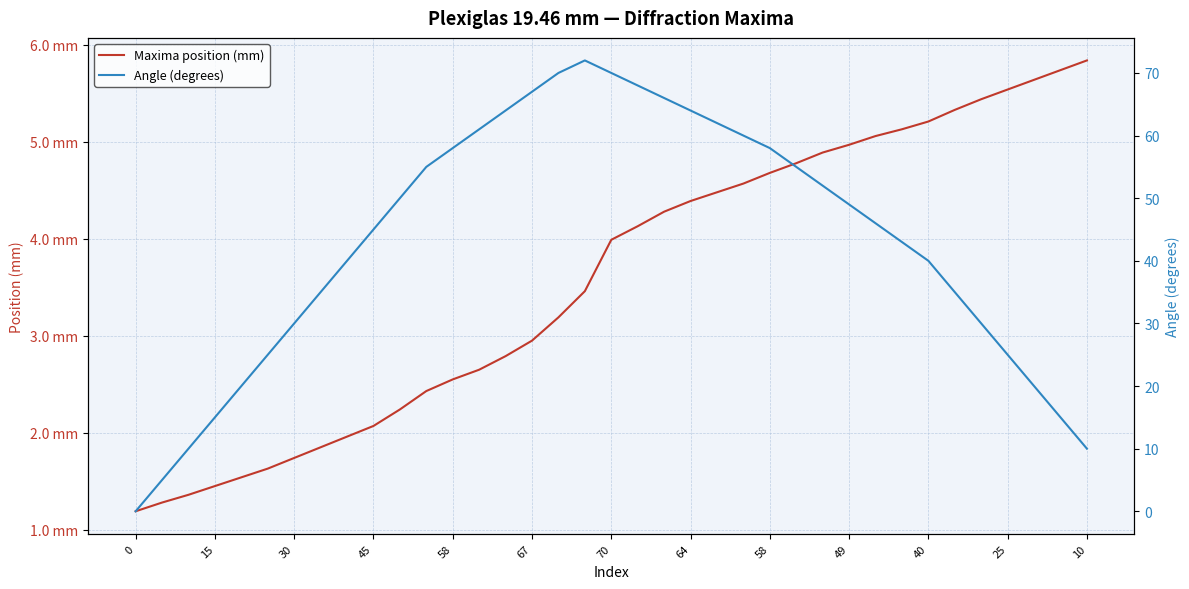

Which series ends up on top after the final intersection of Maxima position (mm) and Angle (degrees)?

Angle (degrees)